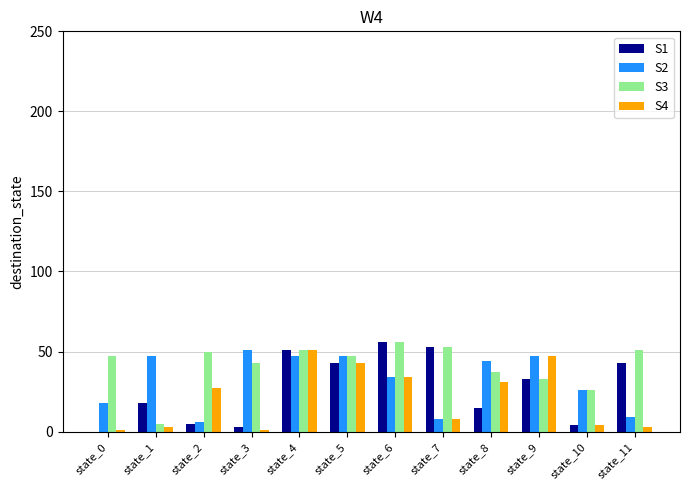

The value of S3 at state_10 is 17. True or false?

False